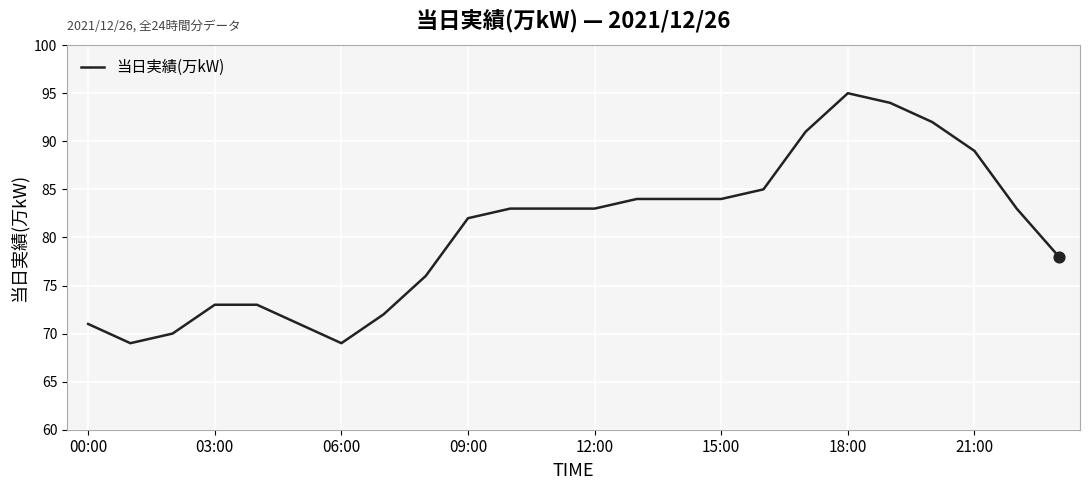

What is the maximum value shown in the chart?

95